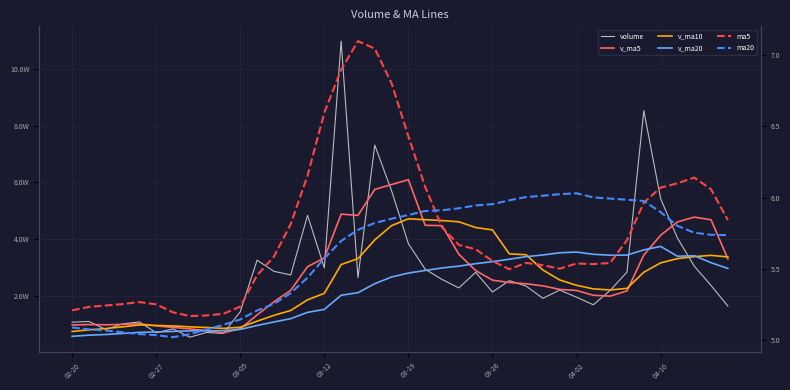

True or false: ma5 and v_ma5 cross at least once.

False